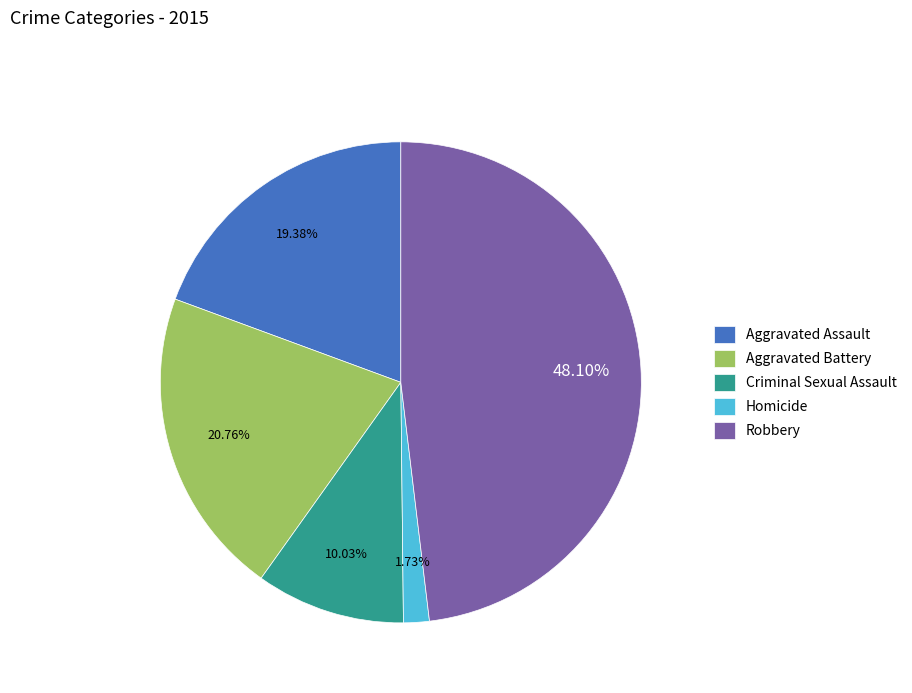

To the nearest percent, what is the difference between the Aggravated Assault and Aggravated Battery slice percentages?

1%